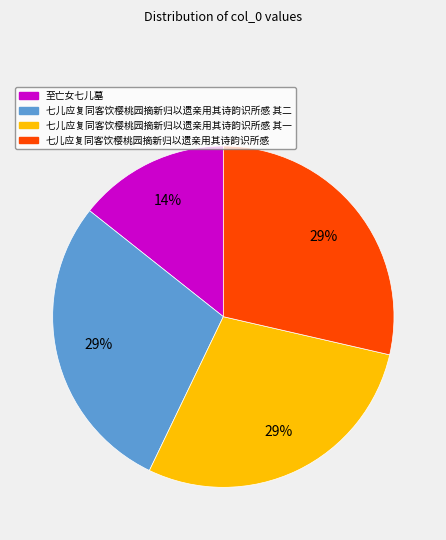

Does any single category account for the majority?

No